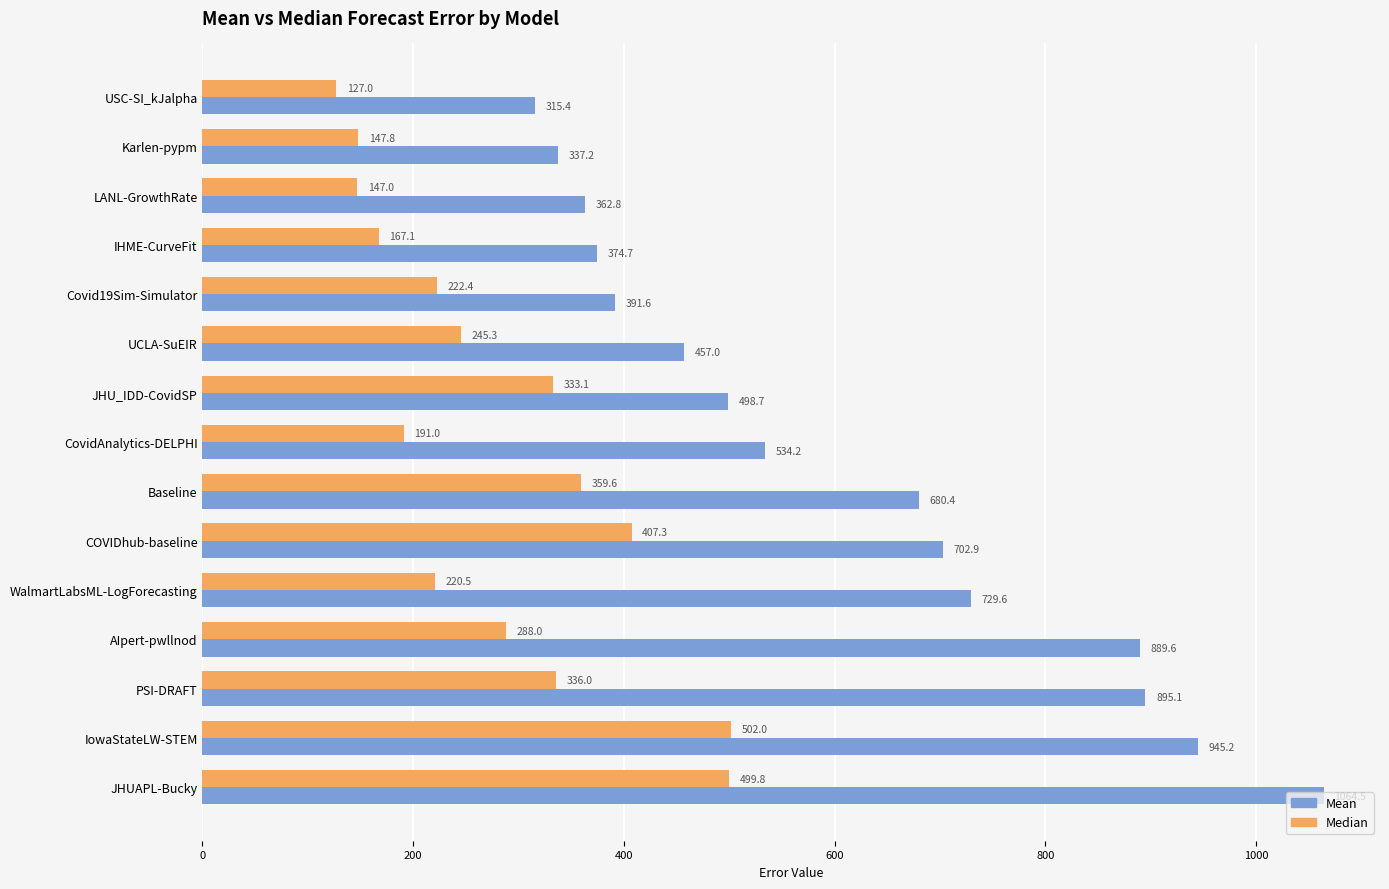

What is the total value across all series at Karlen-pypm?

485.0